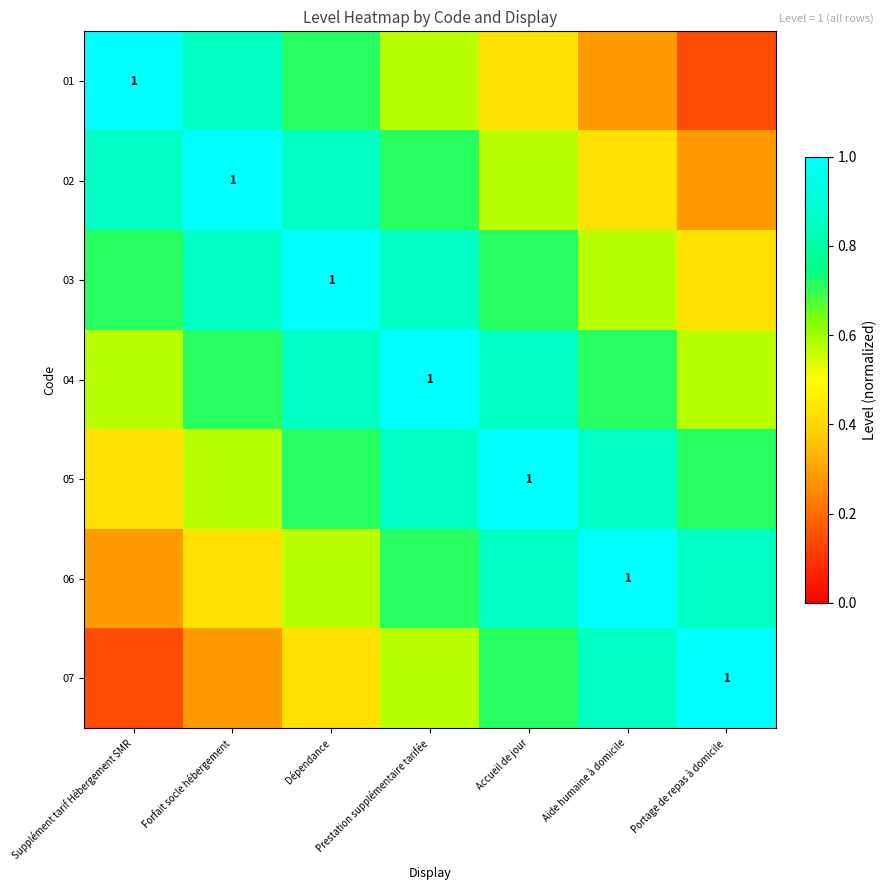

What is the maximum value for 07?

1.0